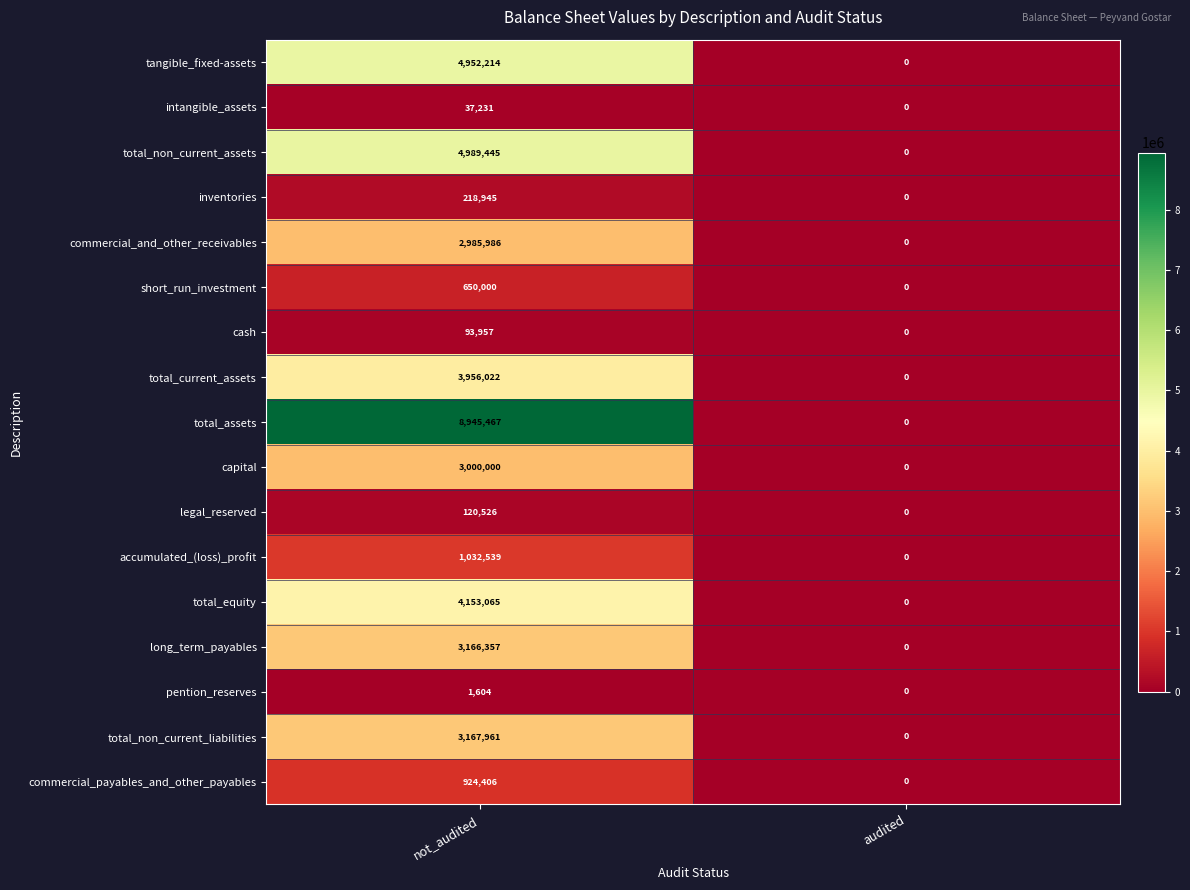

What is the maximum value shown in the chart?

8945467